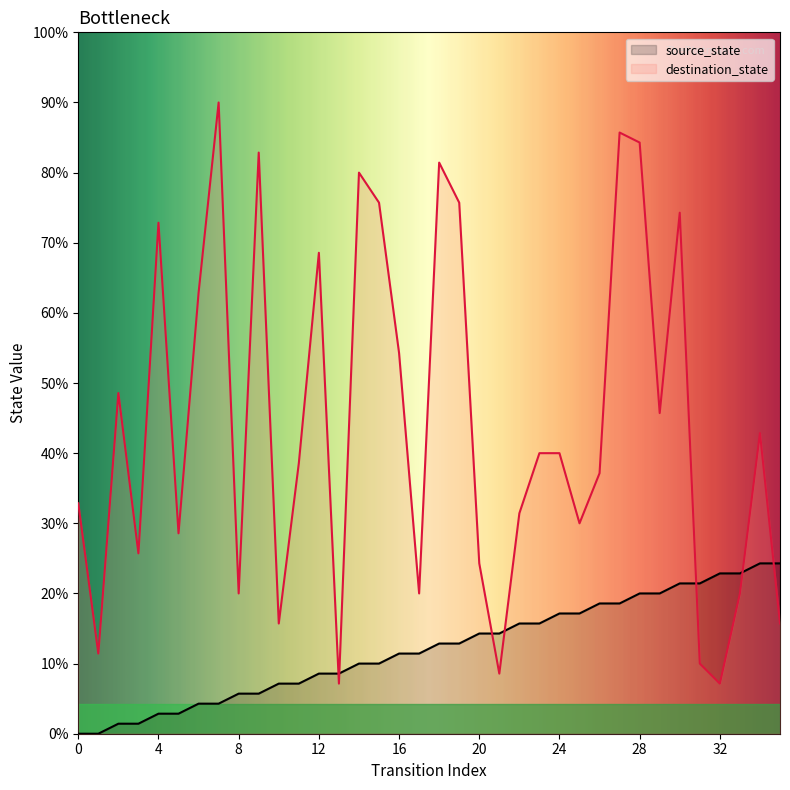

What is the total value across all series at 5?

22